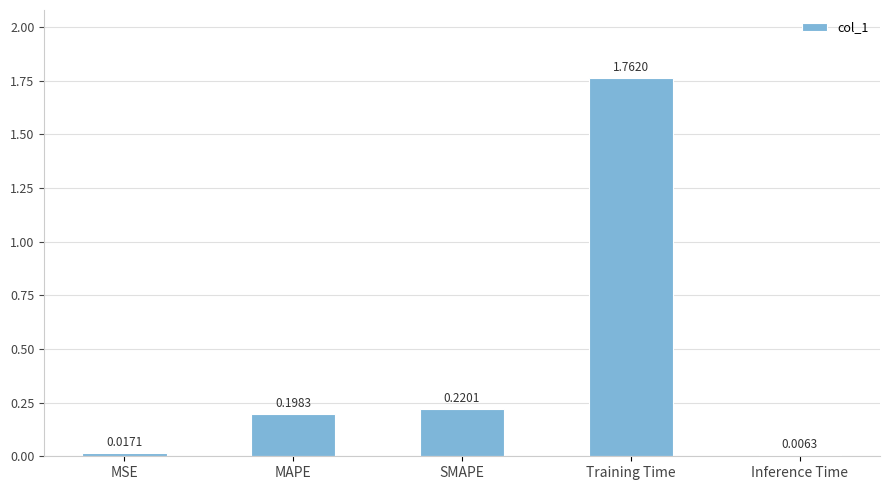

What is the average value?

0.4